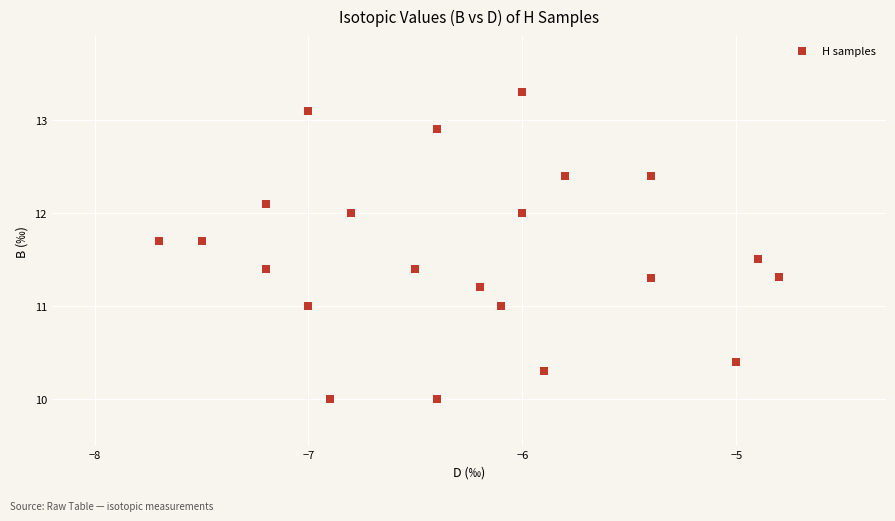

What is the range of X values (max minus min)?

2.9